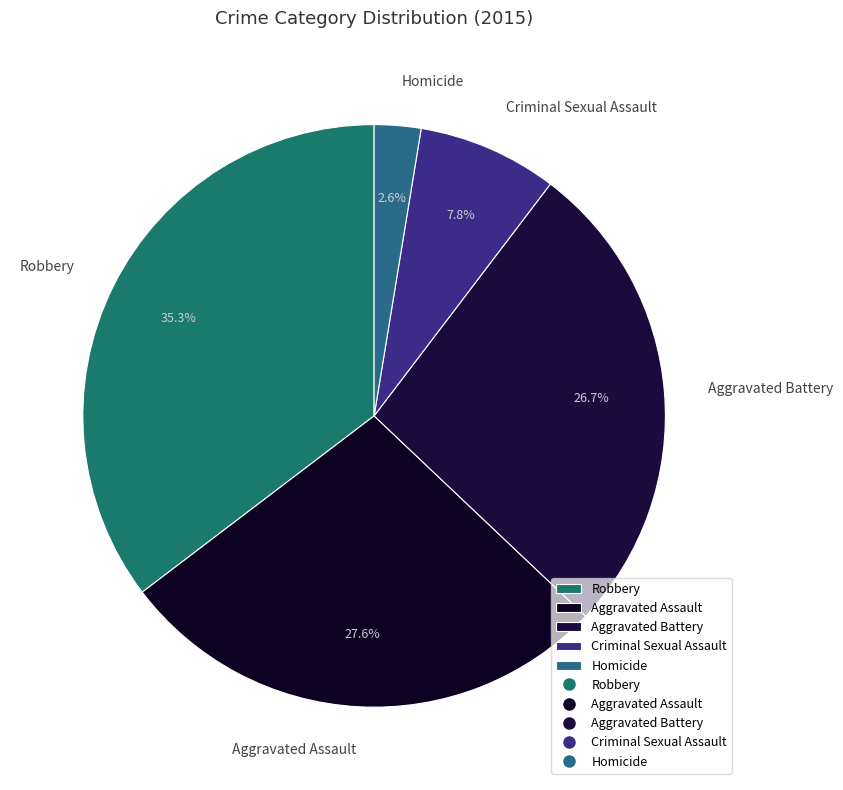

Which category has the smallest portion of the pie?

Homicide